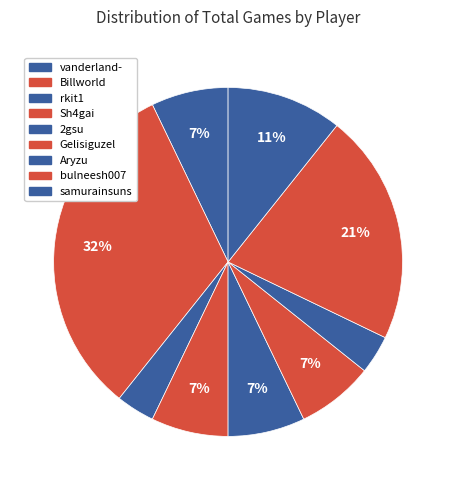

To the nearest percent, what is the difference between the largest and smallest slice percentages?

29%